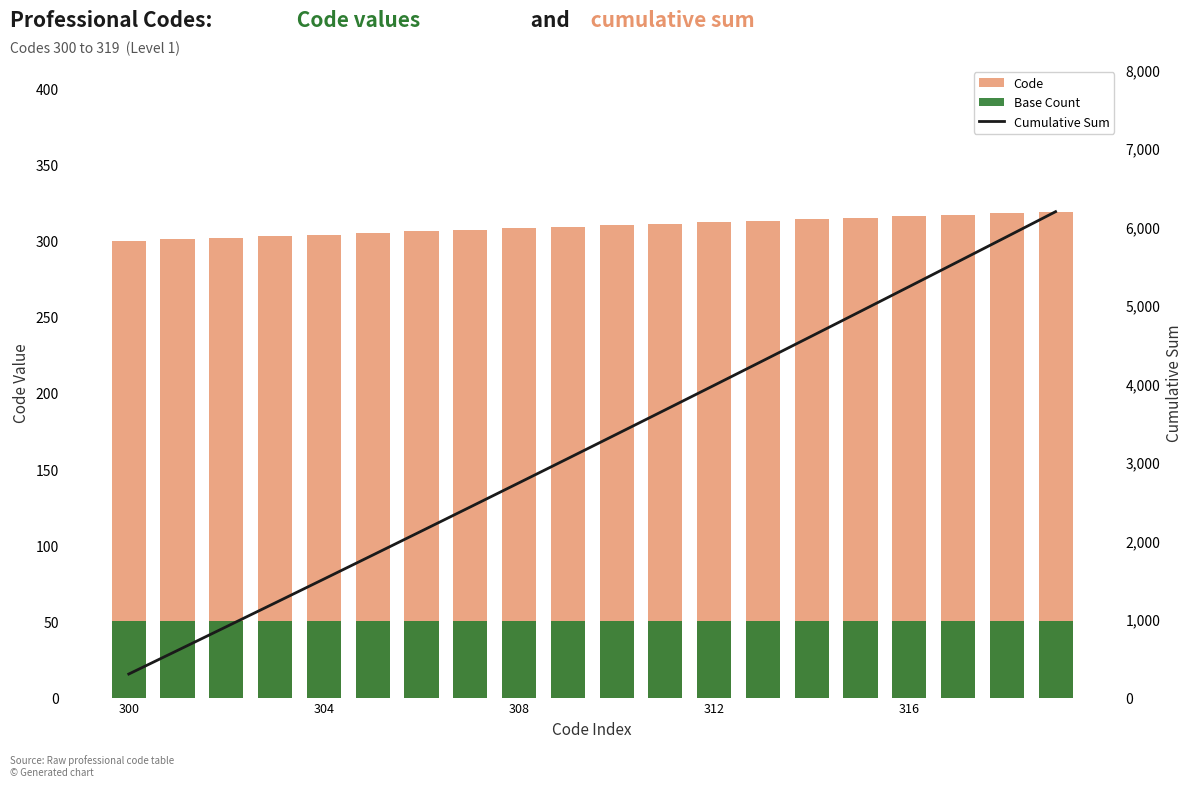

What is the difference between the second highest and second lowest values in the Cumulative Sum series?

5270